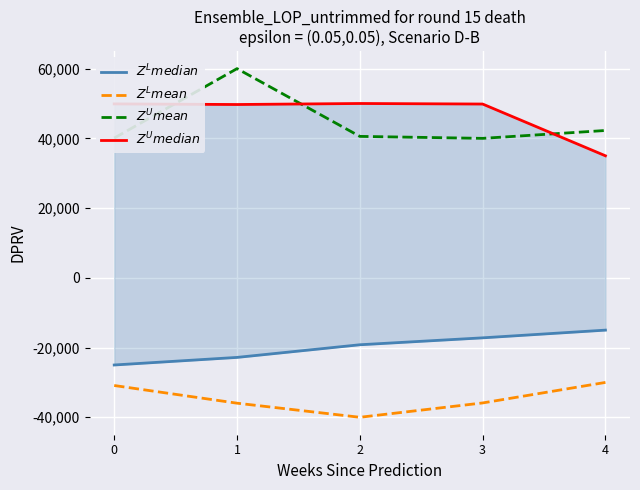

At 0, list the series in order from smallest to largest.

$Z^L mean$, $Z^L median$, $Z^U mean$, $Z^U median$